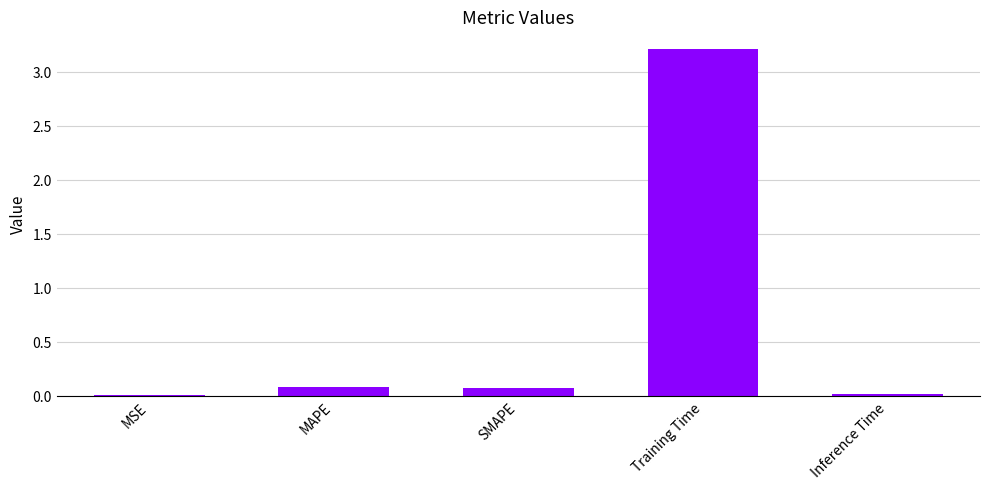

Which category has the highest value across all series?

Training Time